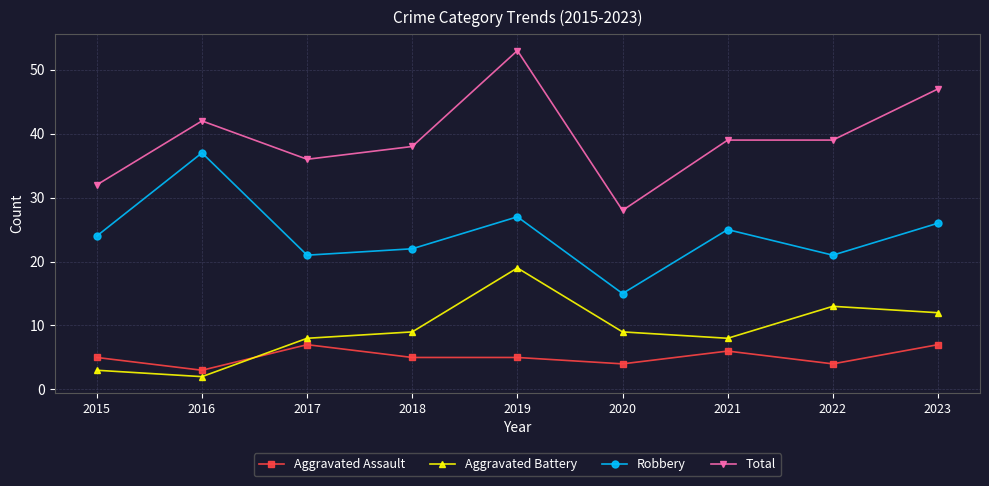

Reading left to right, list all the values displayed in this chart.

Aggravated Assault: 2015=5	2016=3	2017=7	2018=5	2019=5	2020=4	2021=6	2022=4	2023=7
Aggravated Battery: 2015=3	2016=2	2017=8	2018=9	2019=19	2020=9	2021=8	2022=13	2023=12
Robbery: 2015=24	2016=37	2017=21	2018=22	2019=27	2020=15	2021=25	2022=21	2023=26
Total: 2015=32	2016=42	2017=36	2018=38	2019=53	2020=28	2021=39	2022=39	2023=47